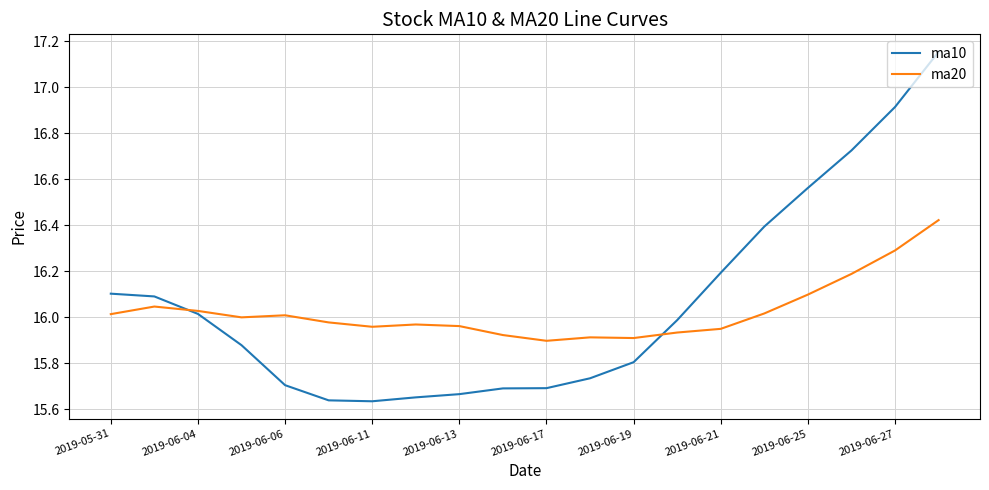

Which series has the widest spread of values?

ma10